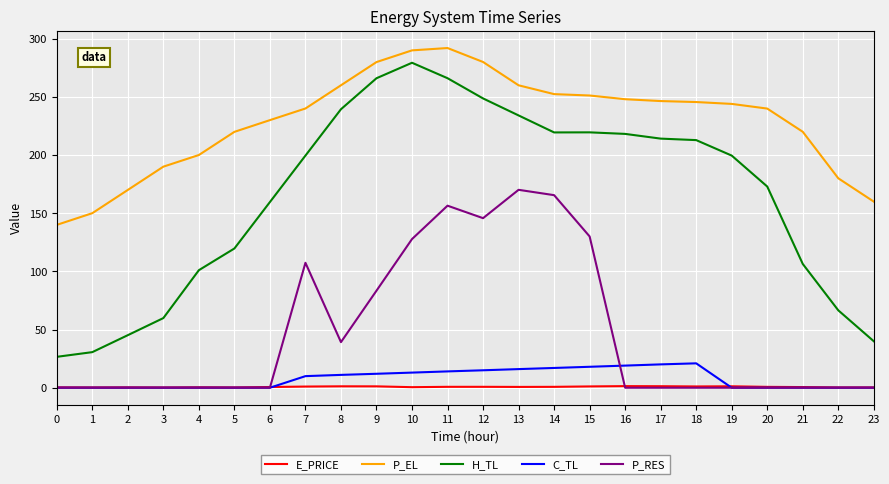

At which label does P_EL first exceed 243?

8